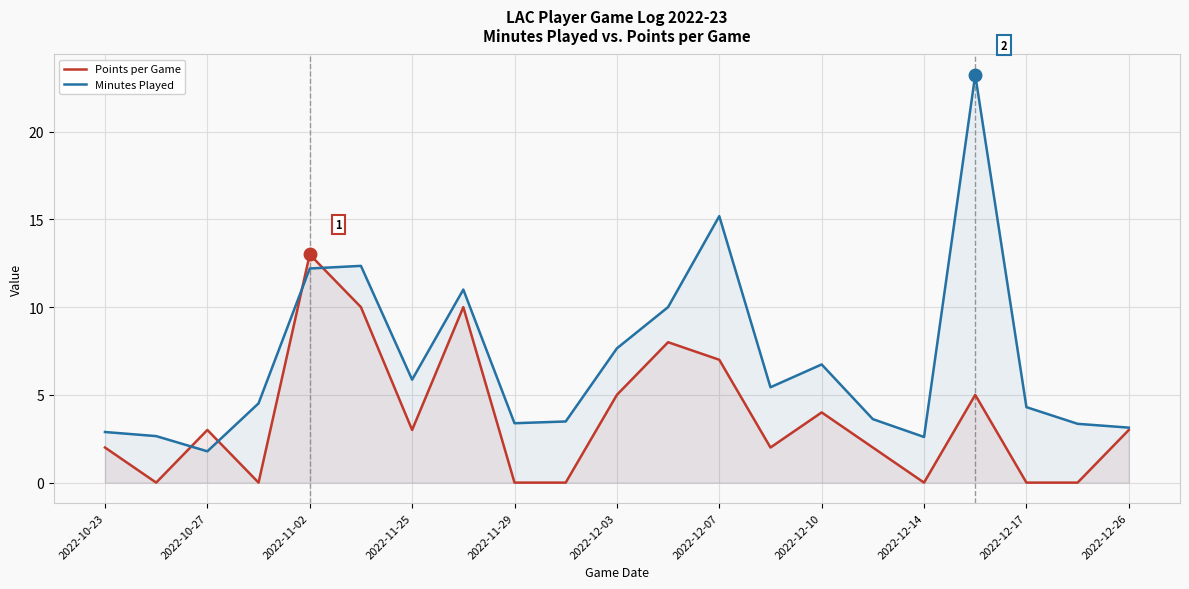

List the series in order of their peak value, lowest first.

Points per Game, Minutes Played